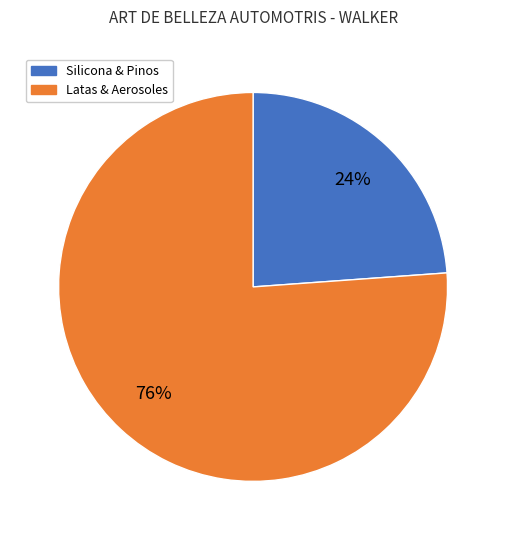

How many slices are in this pie chart?

2